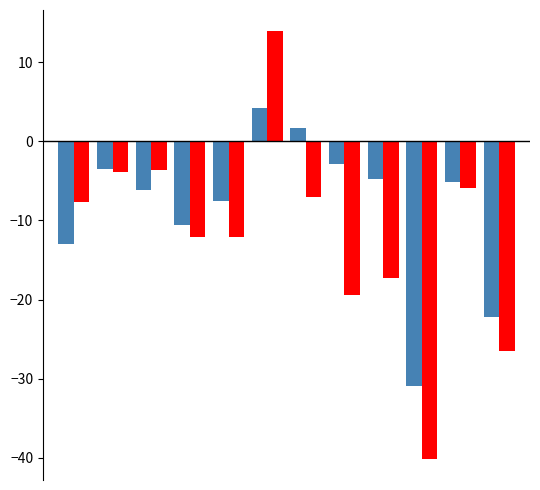

What is the maximum value shown in the chart?

13.9